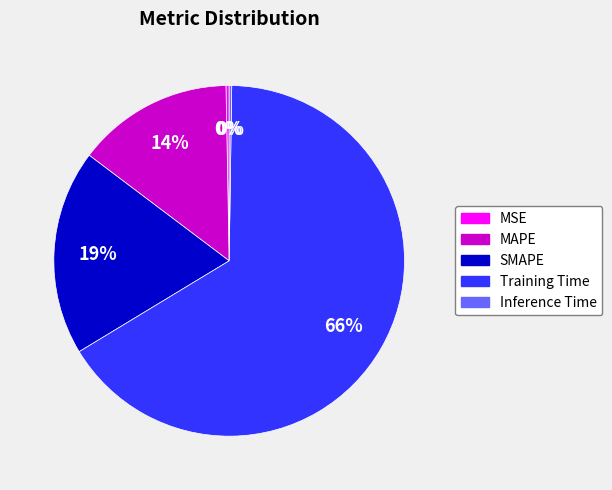

Does Training Time account for over 50% of the chart?

Yes